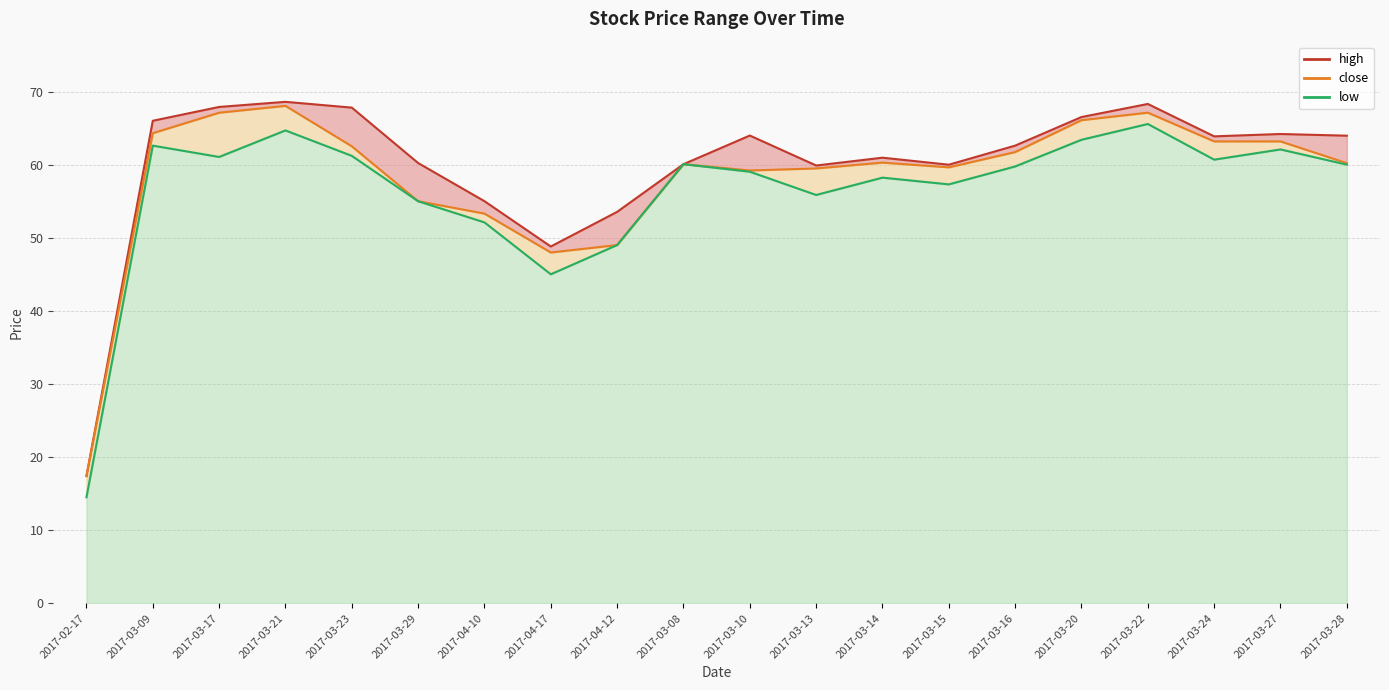

True or false: low and close cross at least once.

False